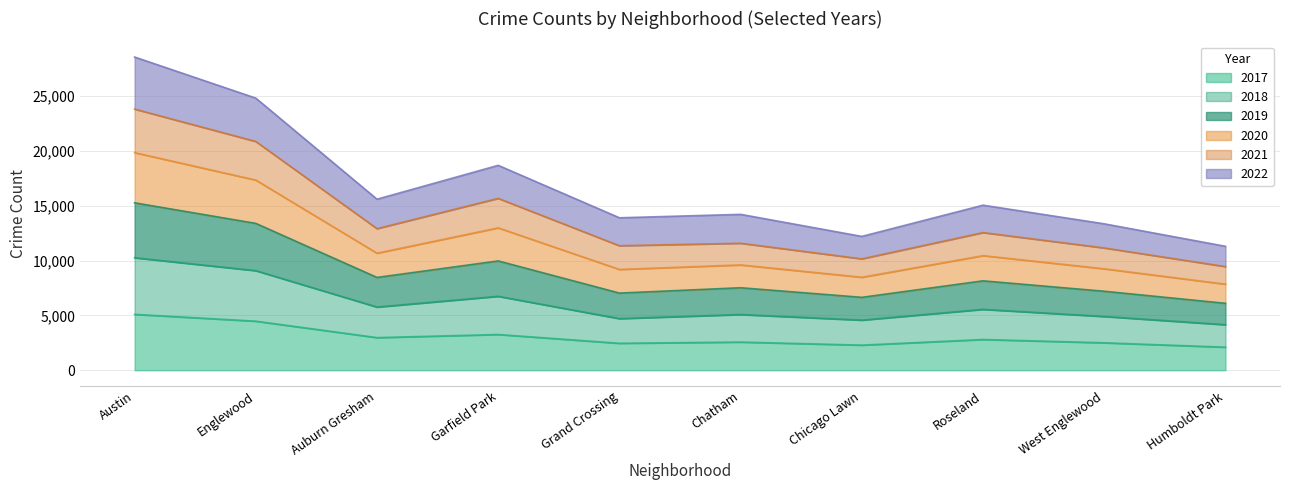

The value of 2017 at Humboldt Park is 806. True or false?

False